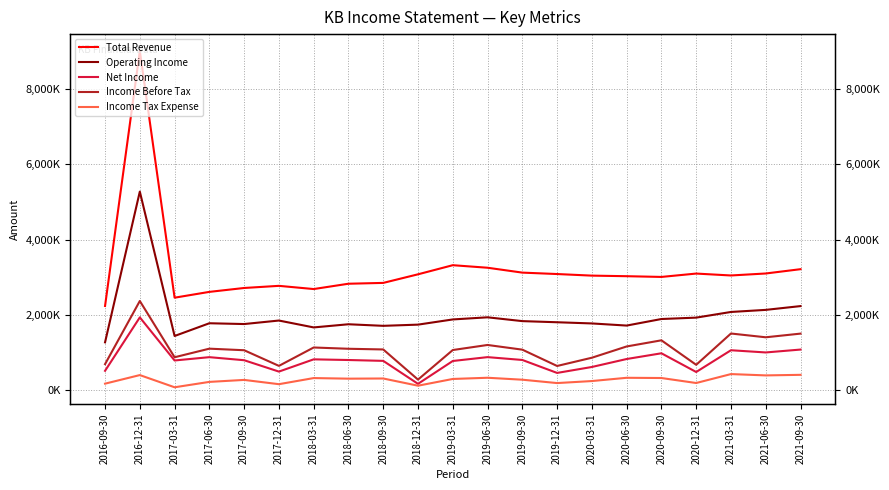

At which category does Income Tax Expense reach its first local peak?

2016-12-31